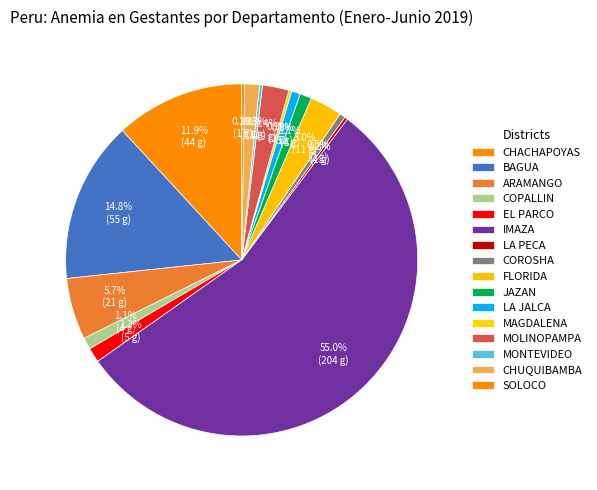

To the nearest percent, what is the difference between the MOLINOPAMPA and COPALLIN slice percentages?

1%